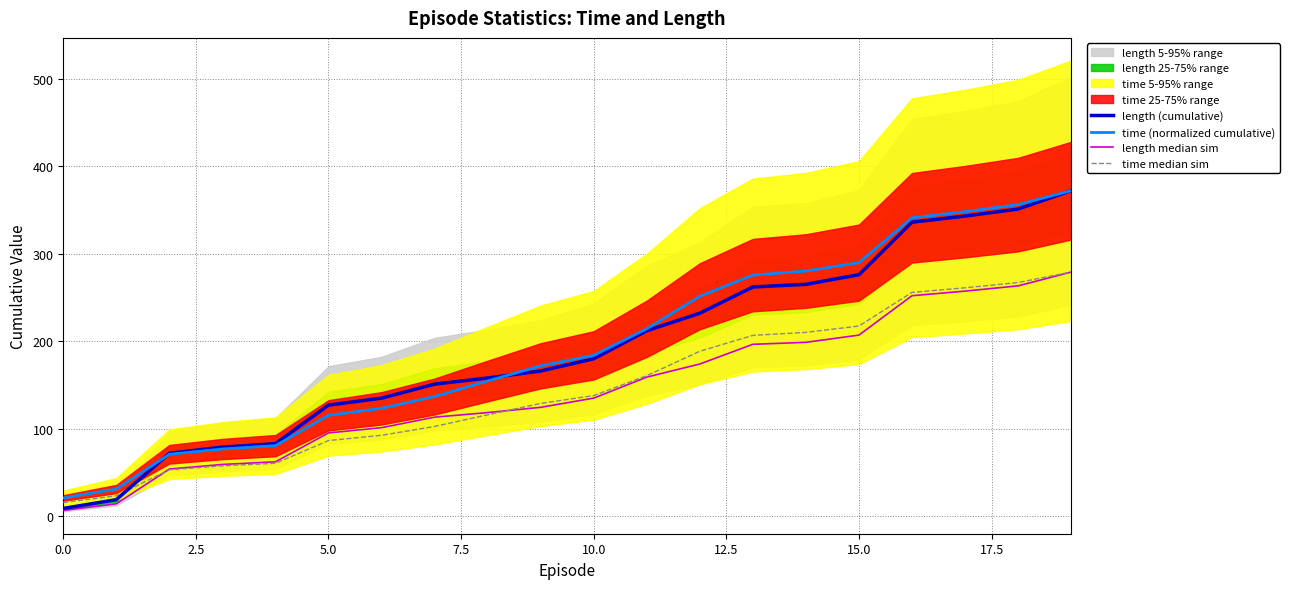

Is the value of length median sim at 17 greater than the value of time median sim at 14?

Yes